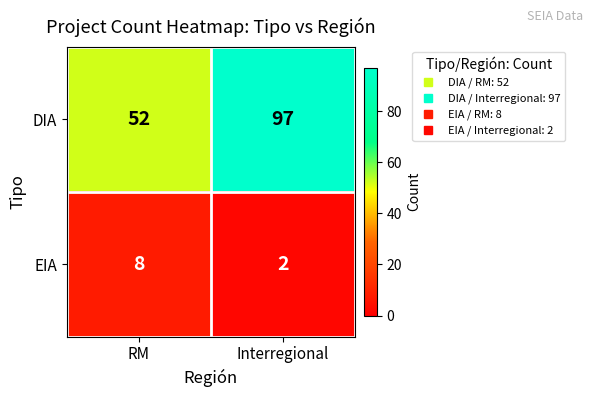

True or false: DIA has a value of 97 at Interregional.

True